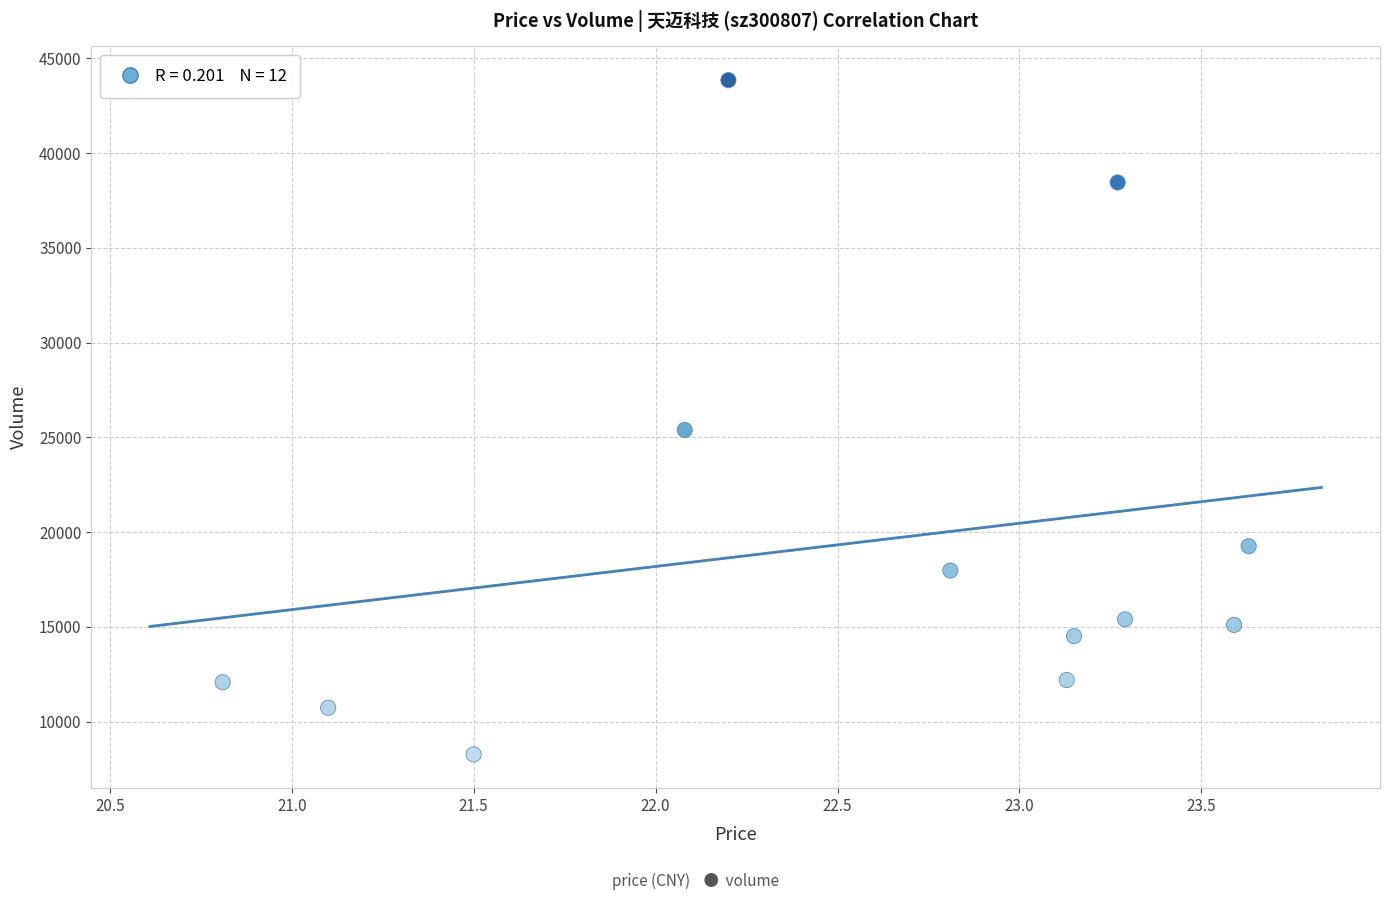

What is the average Y value?

19437